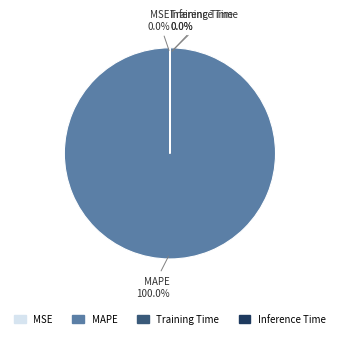

Is there a majority slice in this chart?

Yes